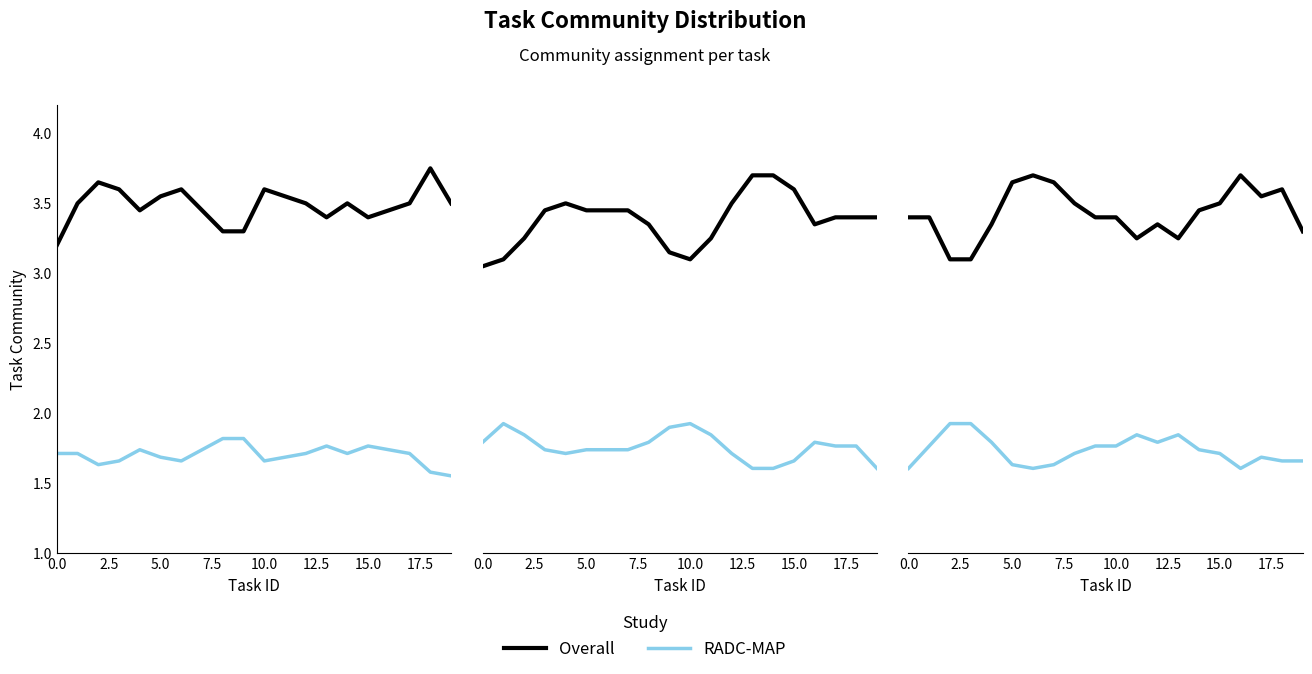

What is the greatest value displayed?

3.7